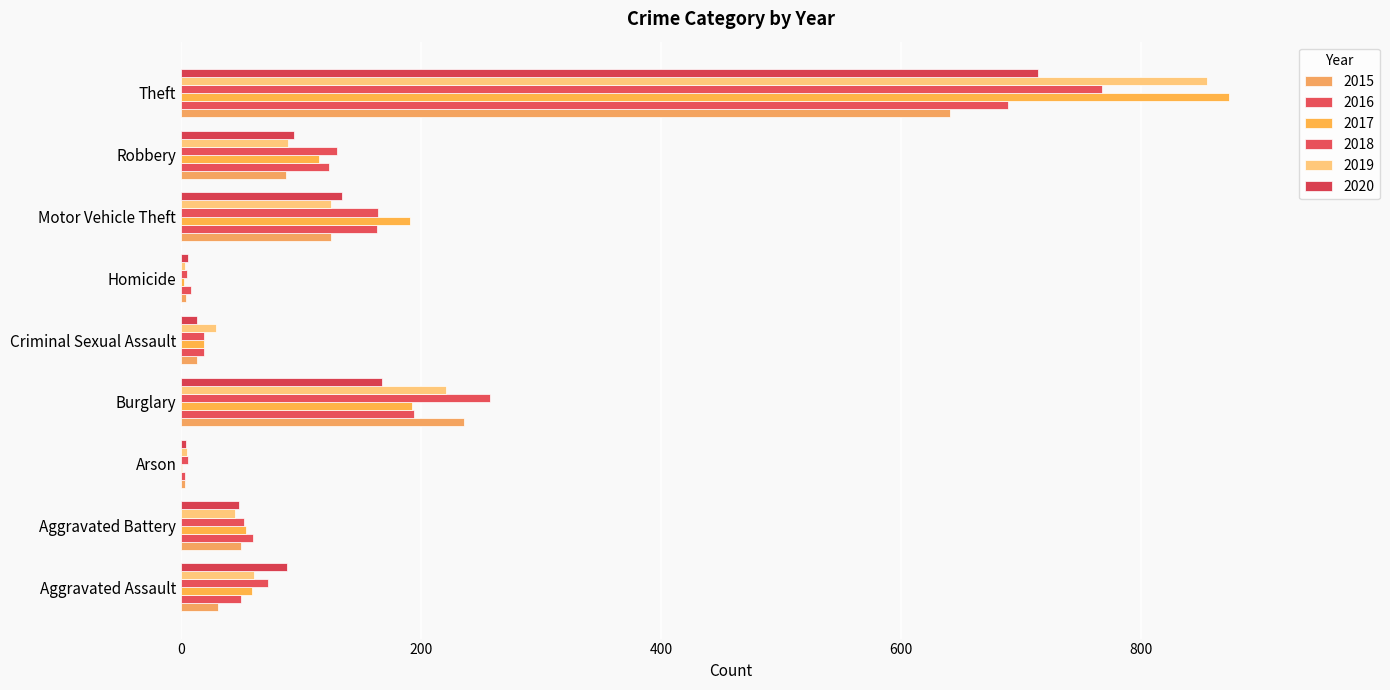

What is the sum of the 2017 values at Burglary and Homicide?

194